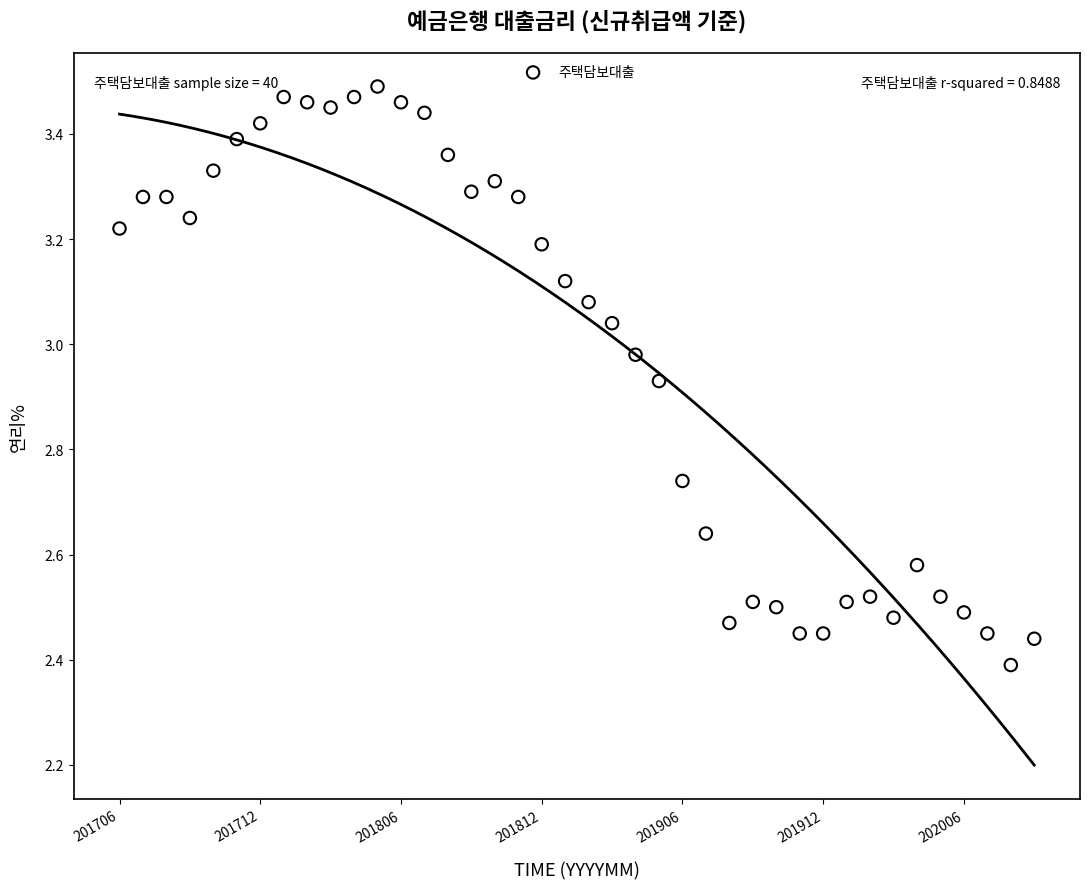

What is the range of Y values (max minus min)?

1.1